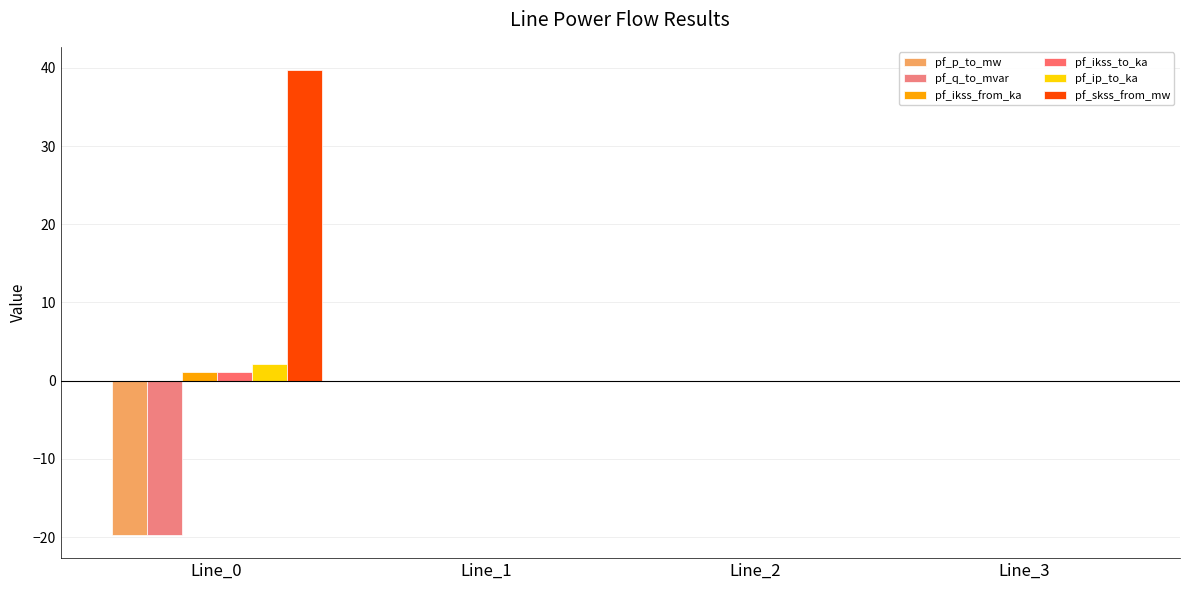

How many distinct data groups are displayed?

6